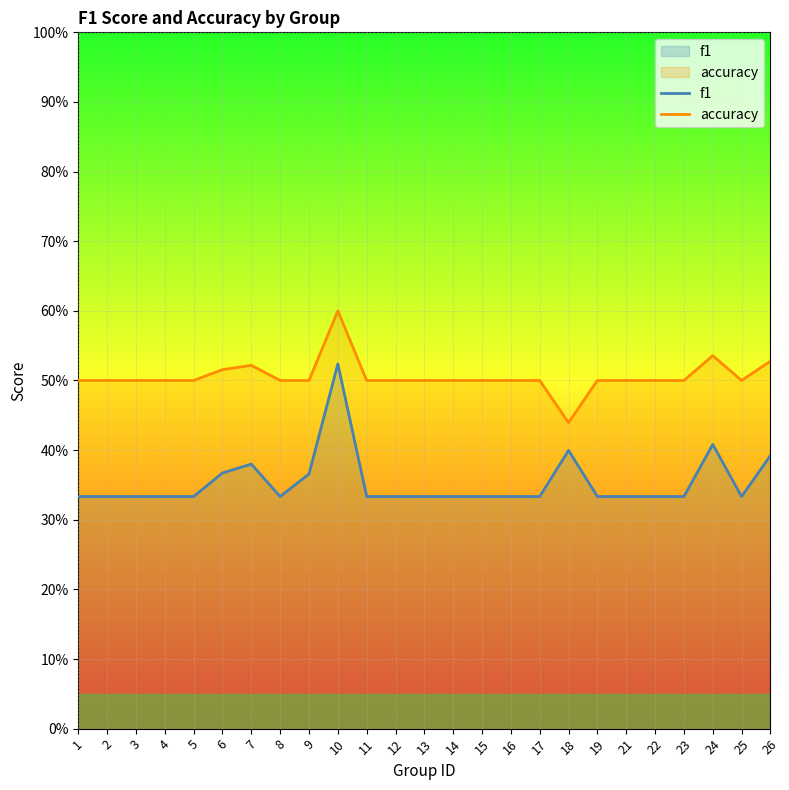

At which category is the sum across all series the highest?

10